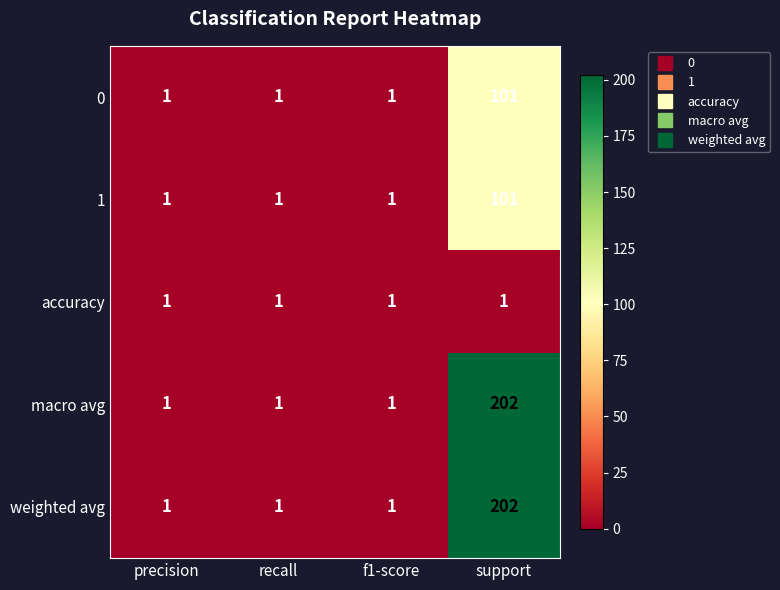

The value of weighted avg at f1-score is 1. True or false?

True